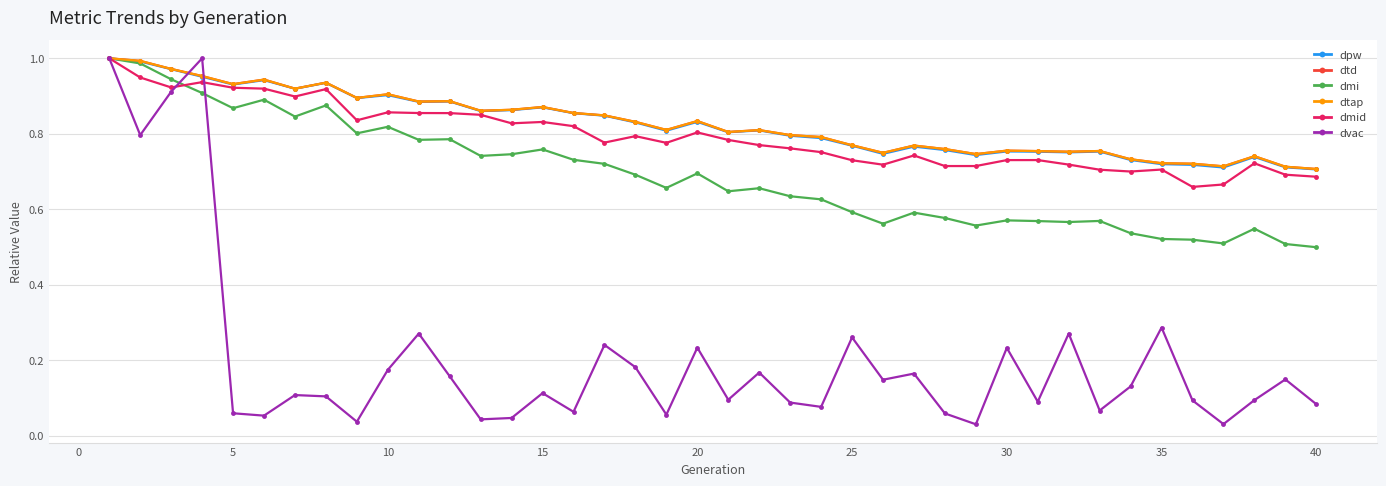

Reading left to right, list all the values displayed in this chart.

dpw: 1.0	1.0	1.0	1.0	0.9	0.9	0.9	0.9	0.9	0.9	0.9	0.9	0.9	0.9	0.9	0.9	0.8	0.8	0.8	0.8	0.8	0.8	0.8	0.8	0.8	0.7	0.8	0.8	0.7	0.8	0.8	0.8	0.8	0.7	0.7	0.7	0.7	0.7	0.7	0.7
dtd: 1.0	1.0	1.0	1.0	0.9	0.9	0.9	0.9	0.9	0.9	0.9	0.9	0.9	0.9	0.9	0.9	0.8	0.8	0.8	0.8	0.8	0.8	0.8	0.8	0.8	0.7	0.8	0.8	0.7	0.8	0.8	0.8	0.8	0.7	0.7	0.7	0.7	0.7	0.7	0.7
dmi: 1.0	1.0	0.9	0.9	0.9	0.9	0.8	0.9	0.8	0.8	0.8	0.8	0.7	0.7	0.8	0.7	0.7	0.7	0.7	0.7	0.6	0.7	0.6	0.6	0.6	0.6	0.6	0.6	0.6	0.6	0.6	0.6	0.6	0.5	0.5	0.5	0.5	0.5	0.5	0.5
dtap: 1.0	1.0	1.0	1.0	0.9	0.9	0.9	0.9	0.9	0.9	0.9	0.9	0.9	0.9	0.9	0.9	0.8	0.8	0.8	0.8	0.8	0.8	0.8	0.8	0.8	0.7	0.8	0.8	0.7	0.8	0.8	0.8	0.8	0.7	0.7	0.7	0.7	0.7	0.7	0.7
dmid: 1.0	0.9	0.9	0.9	0.9	0.9	0.9	0.9	0.8	0.9	0.9	0.9	0.9	0.8	0.8	0.8	0.8	0.8	0.8	0.8	0.8	0.8	0.8	0.8	0.7	0.7	0.7	0.7	0.7	0.7	0.7	0.7	0.7	0.7	0.7	0.7	0.7	0.7	0.7	0.7
dvac: 1.0	0.8	0.9	1.0	0.1	0.1	0.1	0.1	0.0	0.2	0.3	0.2	0.0	0.0	0.1	0.1	0.2	0.2	0.1	0.2	0.1	0.2	0.1	0.1	0.3	0.1	0.2	0.1	0.0	0.2	0.1	0.3	0.1	0.1	0.3	0.1	0.0	0.1	0.1	0.1